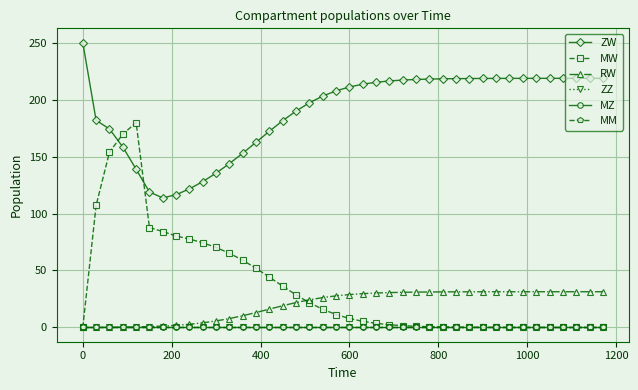

True or false: ZZ and RW cross at least once.

False